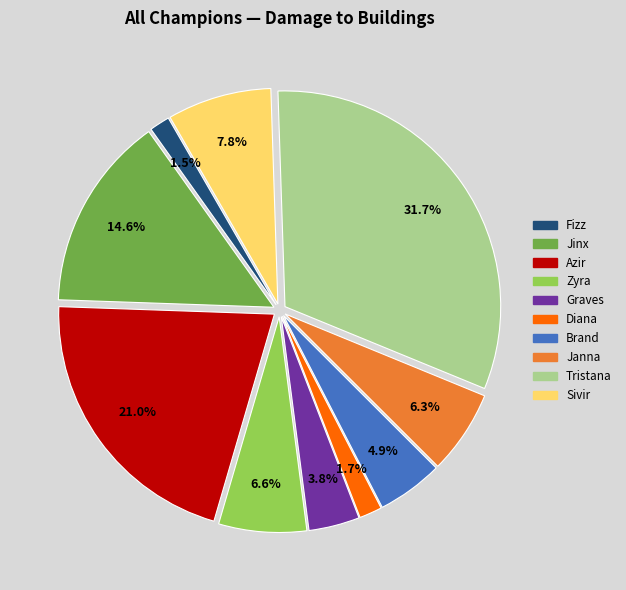

To the nearest percent, what percentage of the pie is Graves?

4%